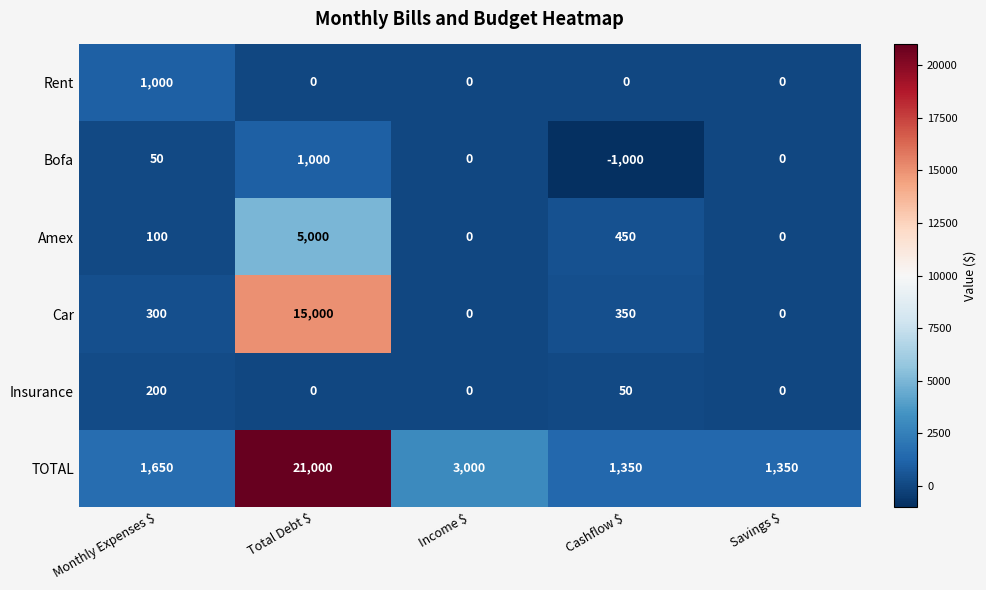

What is the difference between the maximum and minimum values in the Rent series?

1000